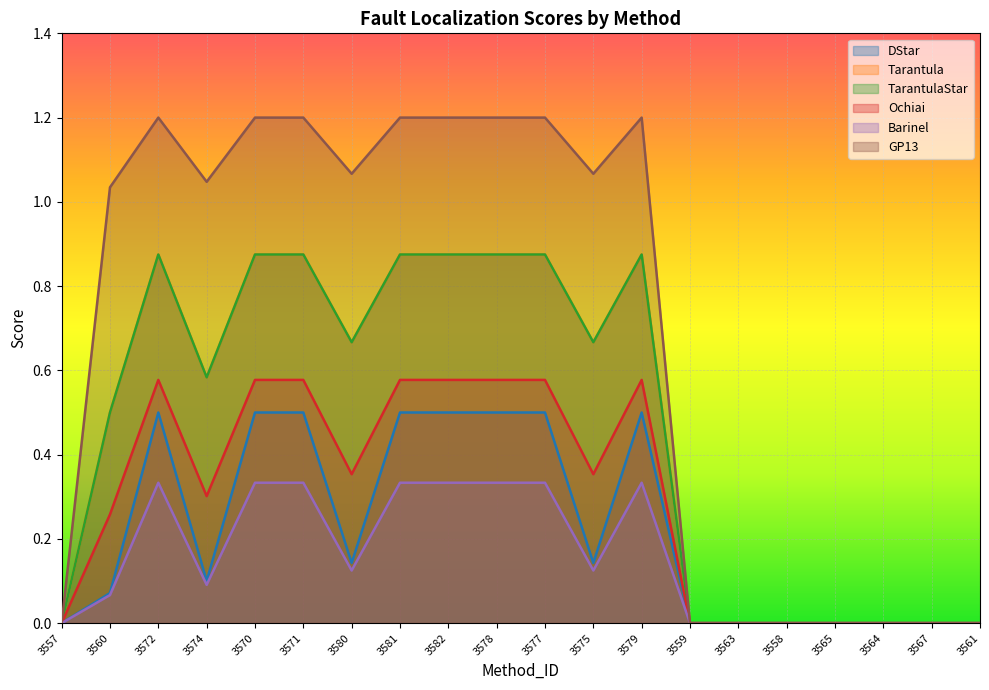

What is the sum of the DStar values at 3570 and 3558?

0.5